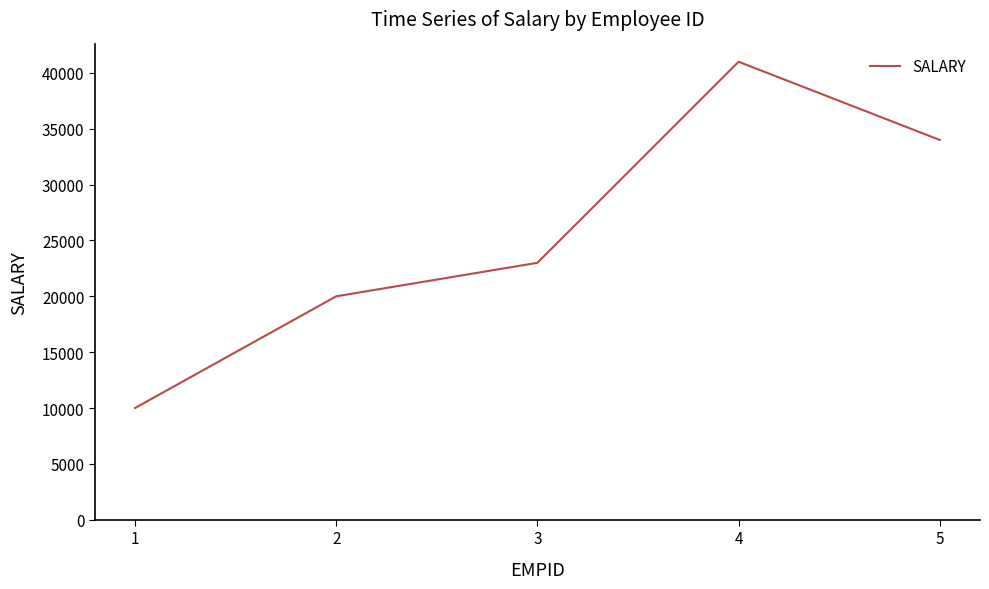

What is the change in value from 4 to 5?

-7000